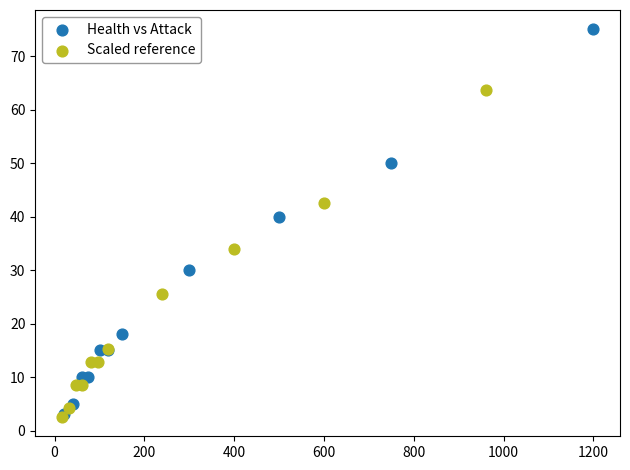

Which series contains the highest Y value?

Health vs Attack